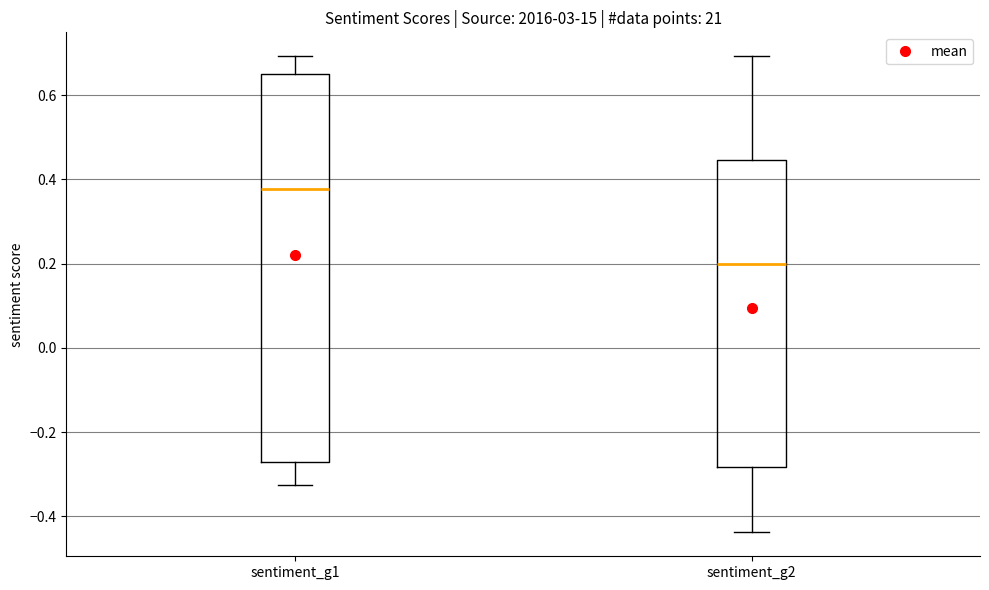

Comparing the boxes themselves (not the whiskers), which one is the tallest?

sentiment_g1